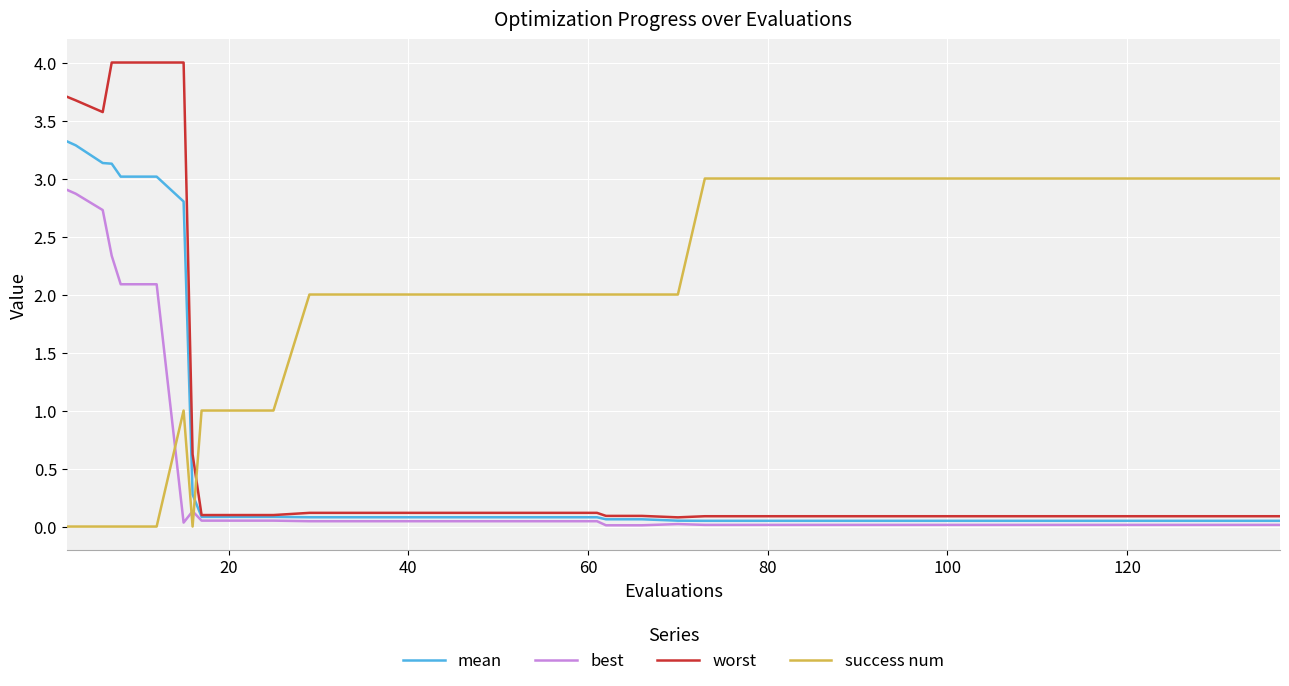

What is the highest value of the mean series?

3.3